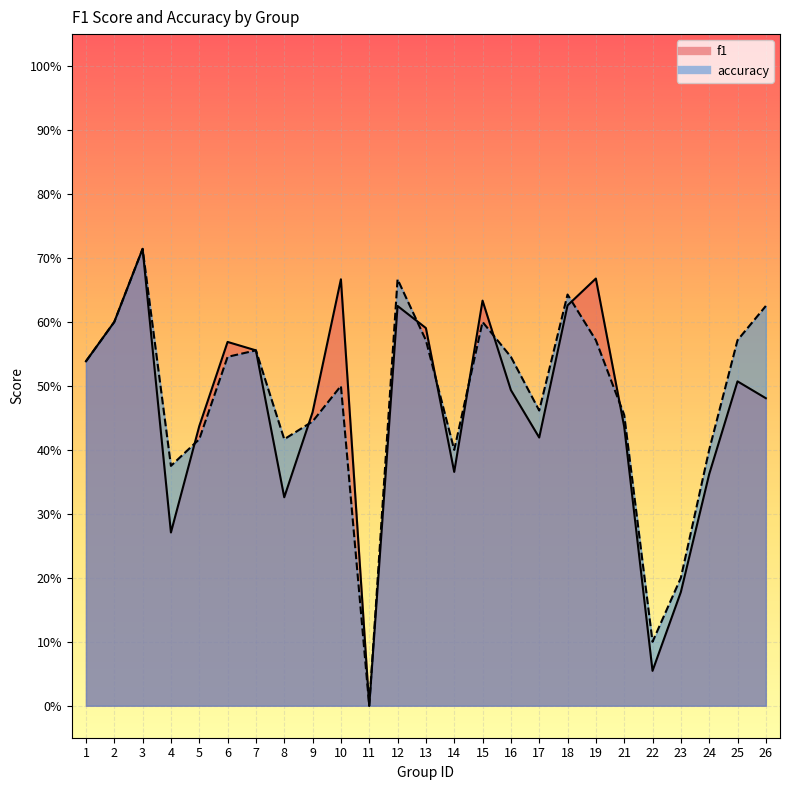

What is the value of the f1 point at the 1st from the left?

0.5